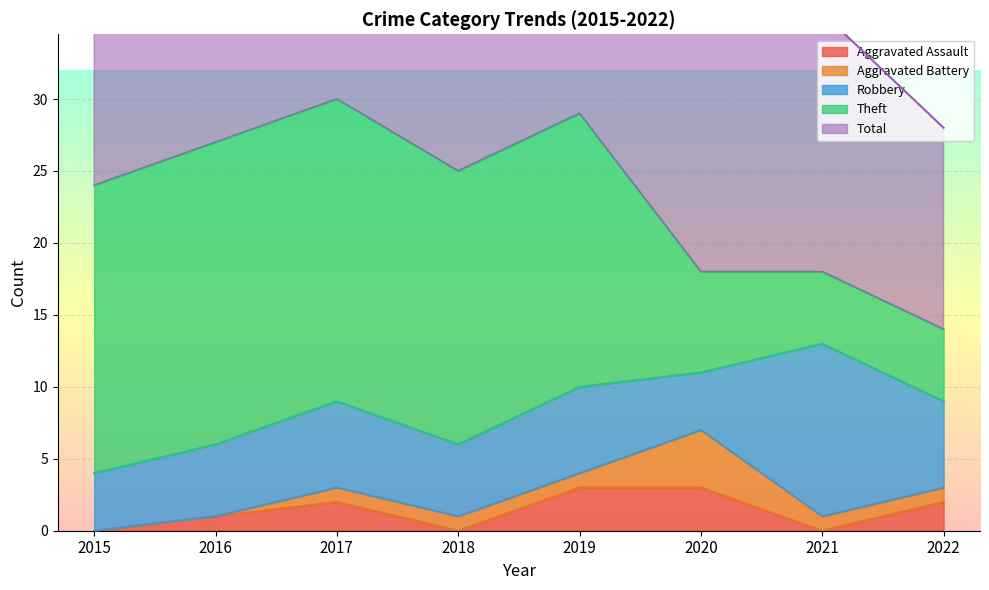

What is the total value across all series at 2016?

54